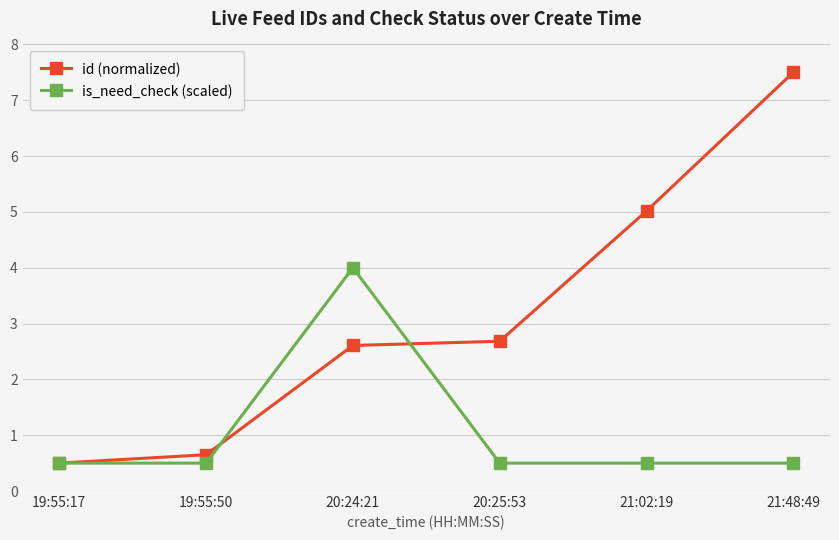

Which series has the largest range (max minus min)?

id (normalized)